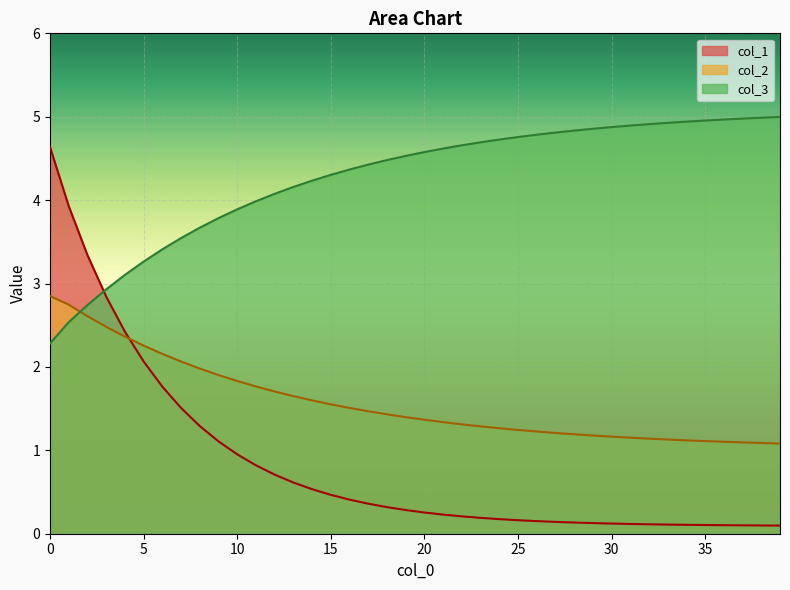

Is the value of col_3 at 36 greater than the value of col_1 at 5?

Yes